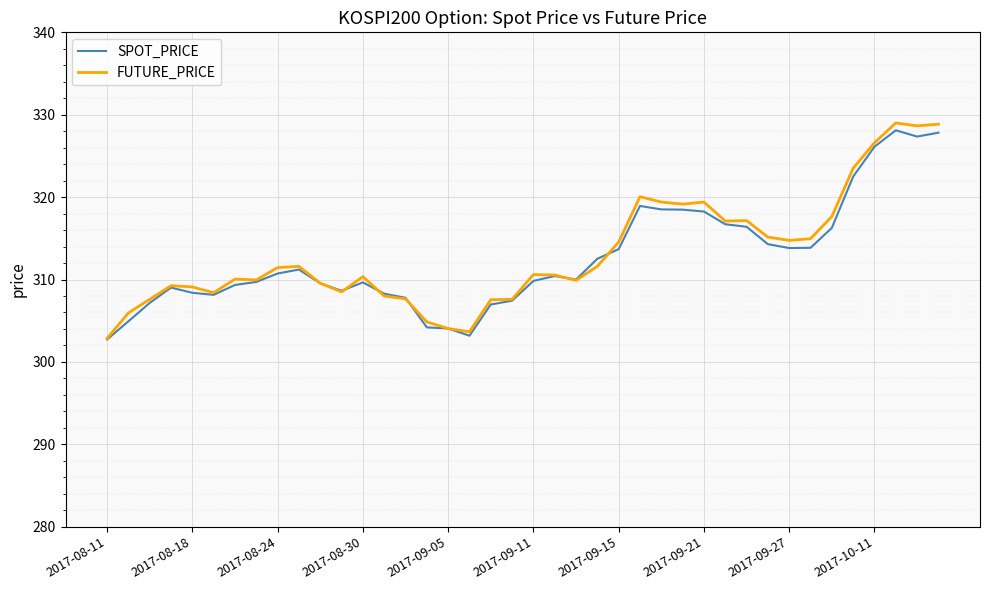

Which series has the widest spread of values?

FUTURE_PRICE